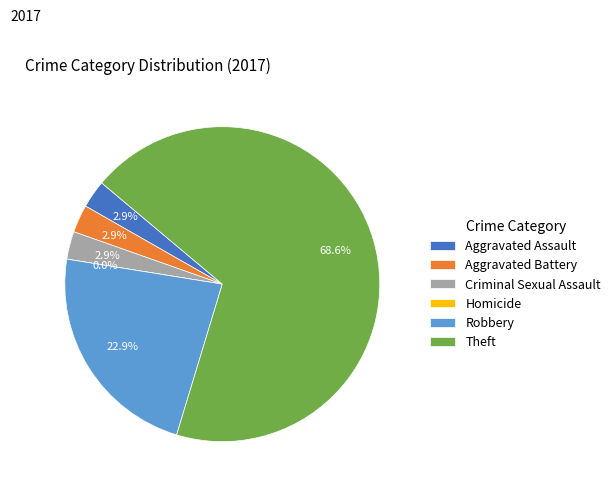

True or false: Criminal Sexual Assault accounts for 3% of the total.

True